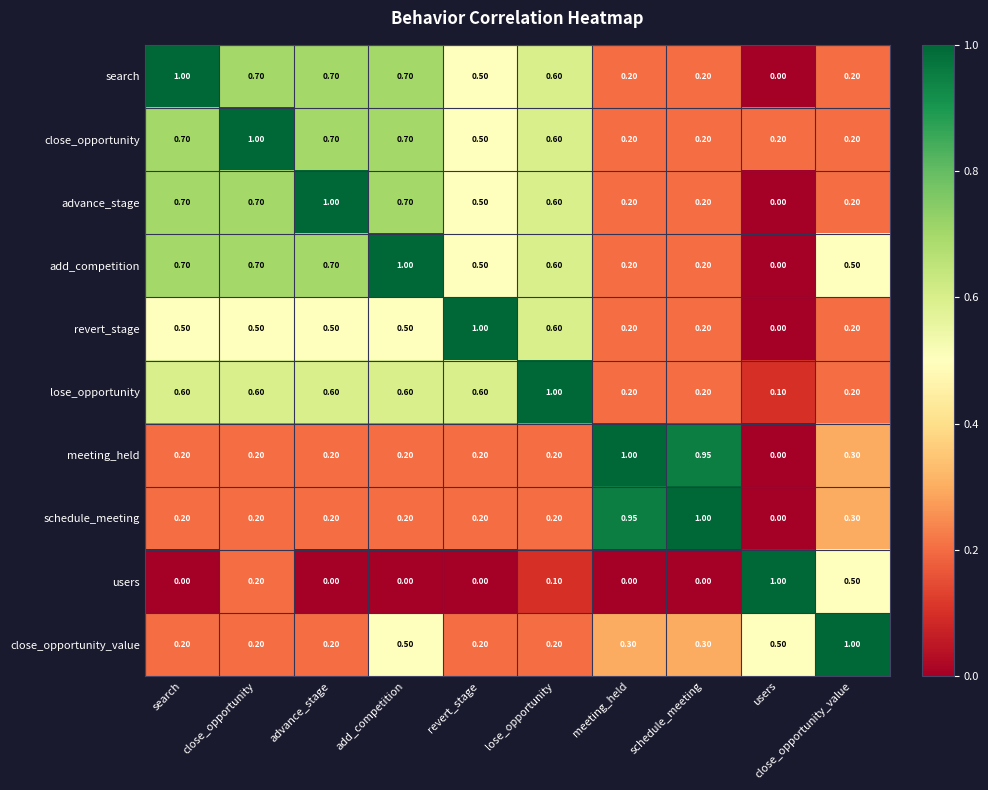

What is the total value across all series at users?

1.8